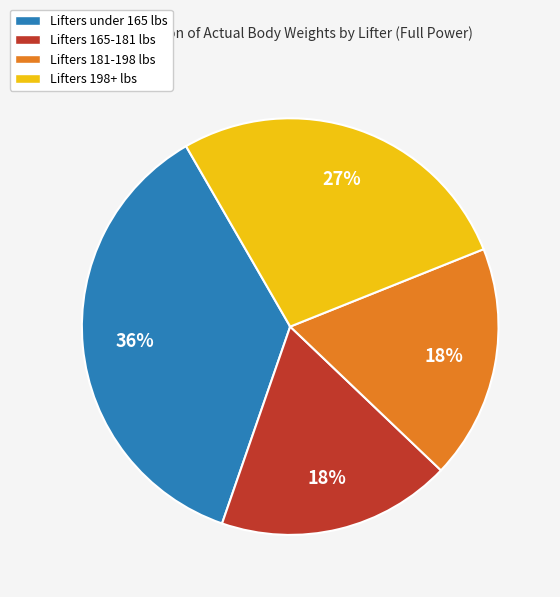

How many slices are in this pie chart?

4